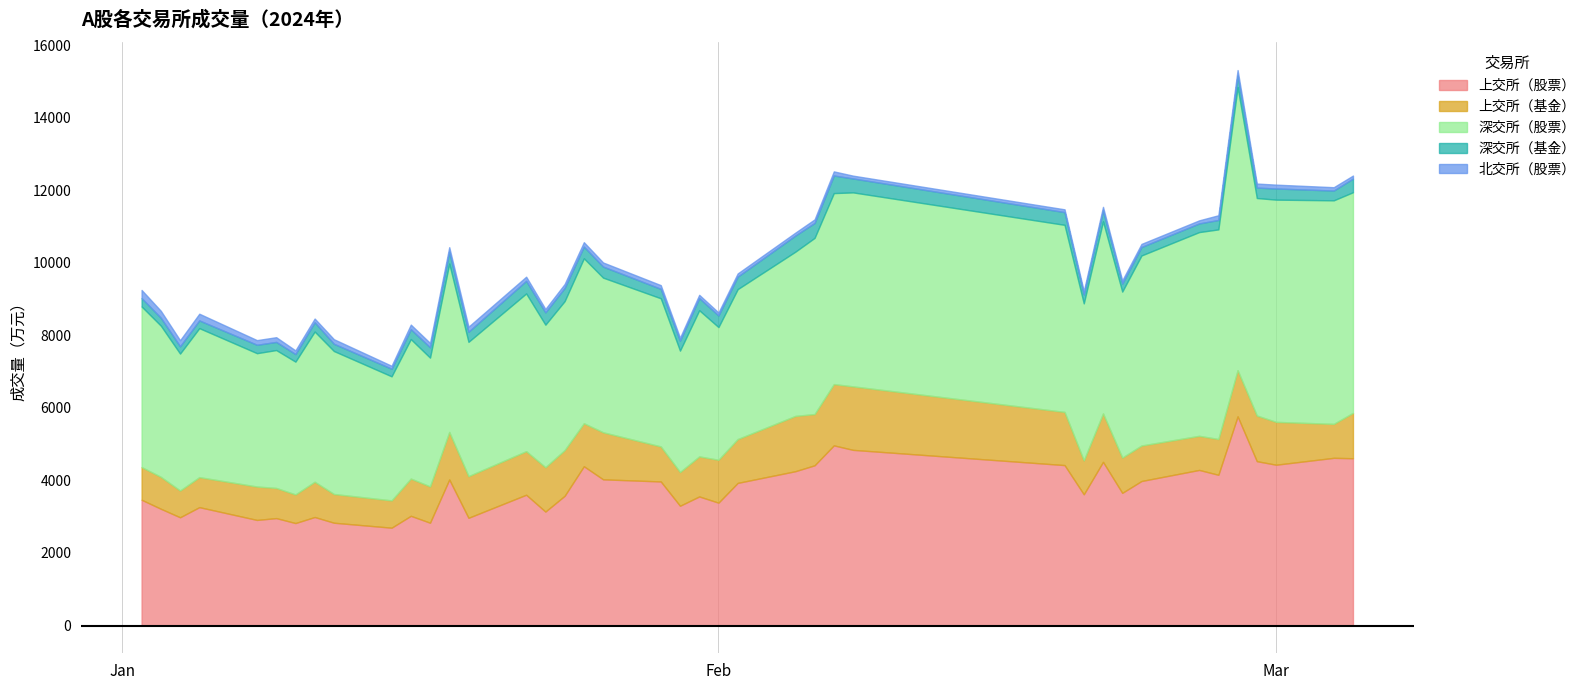

At which category does 上交所（基金） reach its first local valley?

2024-01-04